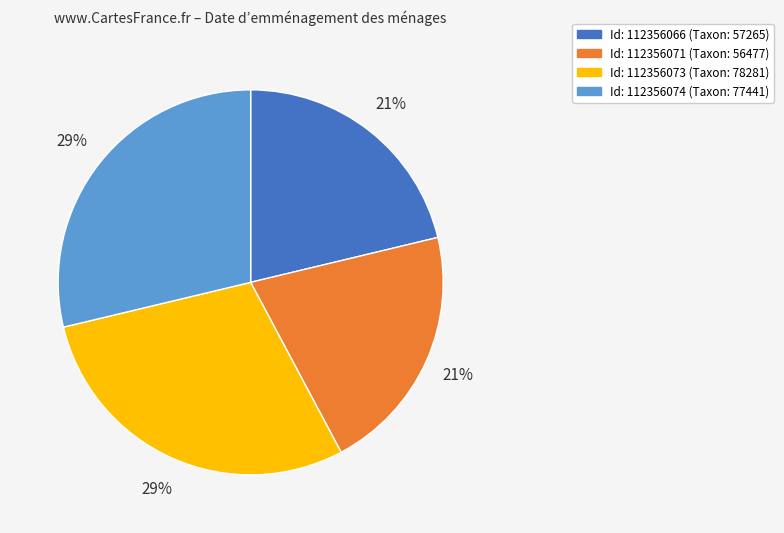

To the nearest percent, what is the average slice percentage?

25%